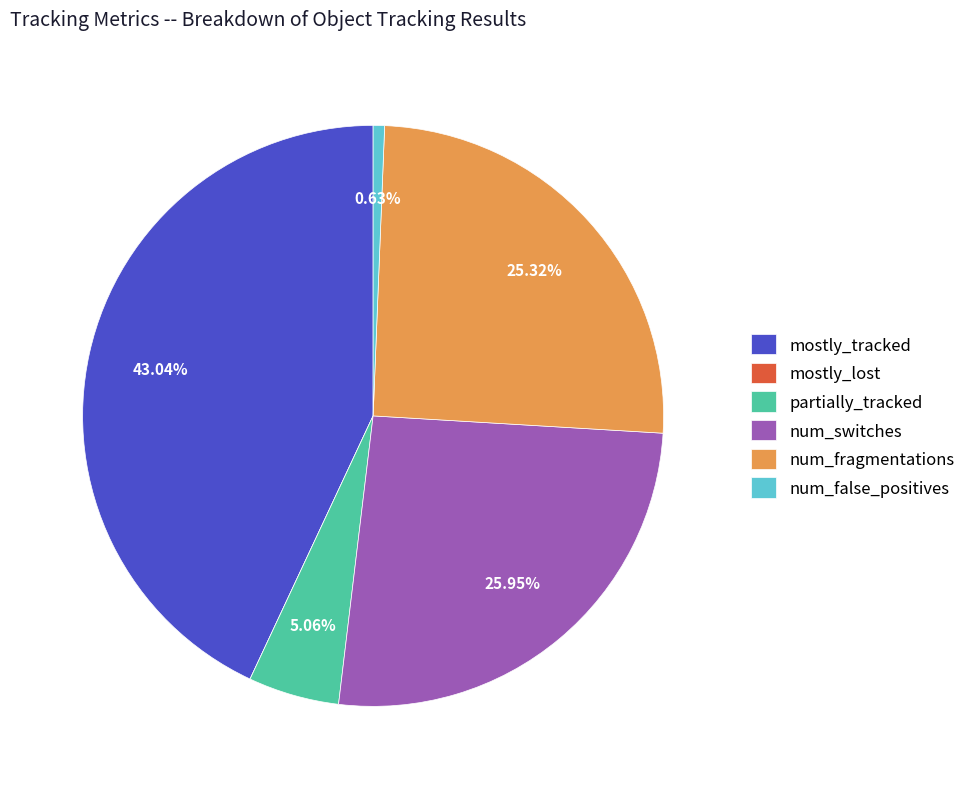

What is the largest slice in the pie chart?

mostly_tracked